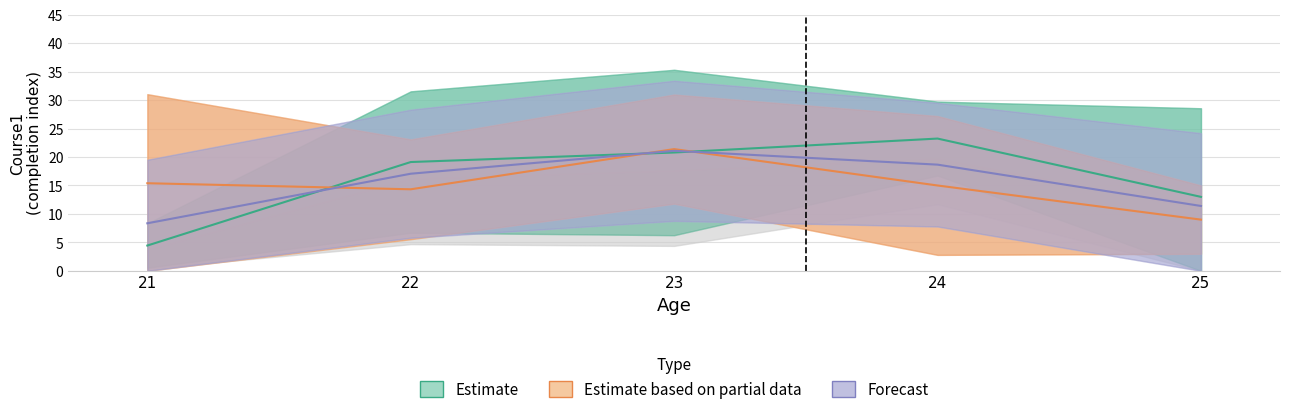

Reading left to right, what are all the values shown in this chart?

Estimate: 4.4	19.1	20.8	23.2	13.0
Estimate based on partial data: 15.4	14.3	21.4	15.0	9.0
Forecast: 8.4	17.1	21.1	18.7	11.4